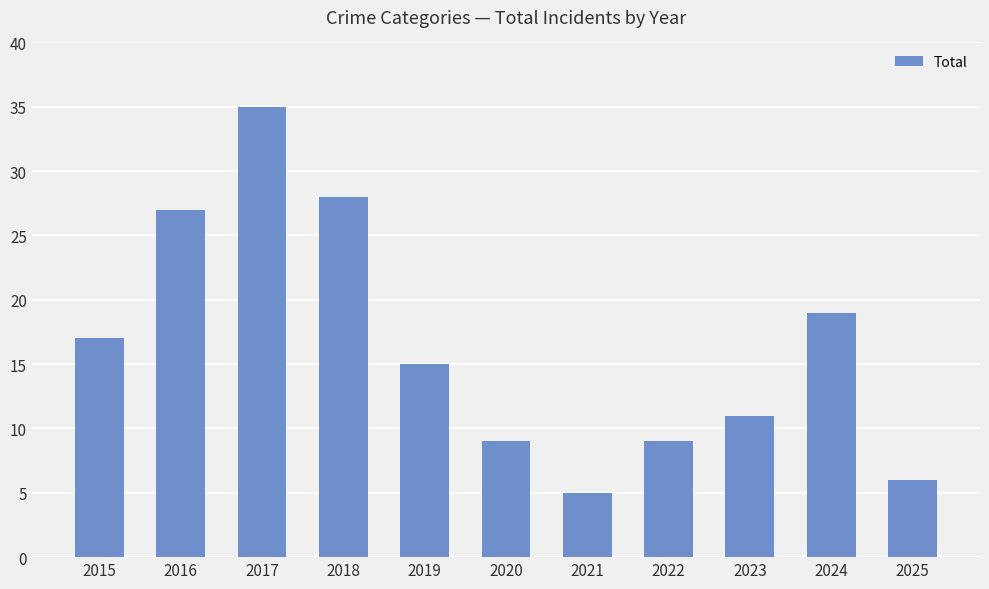

What is the ratio of the value at 2023 to the value at 2018?

0.4